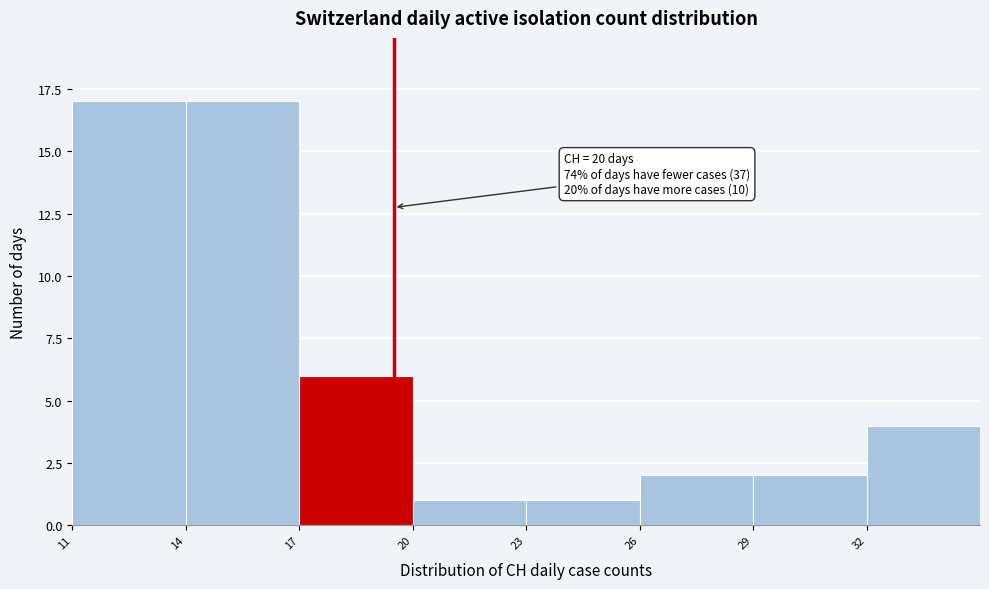

Reading left to right, extract all data points from this chart.

17	17	6	1	1	2	2	4